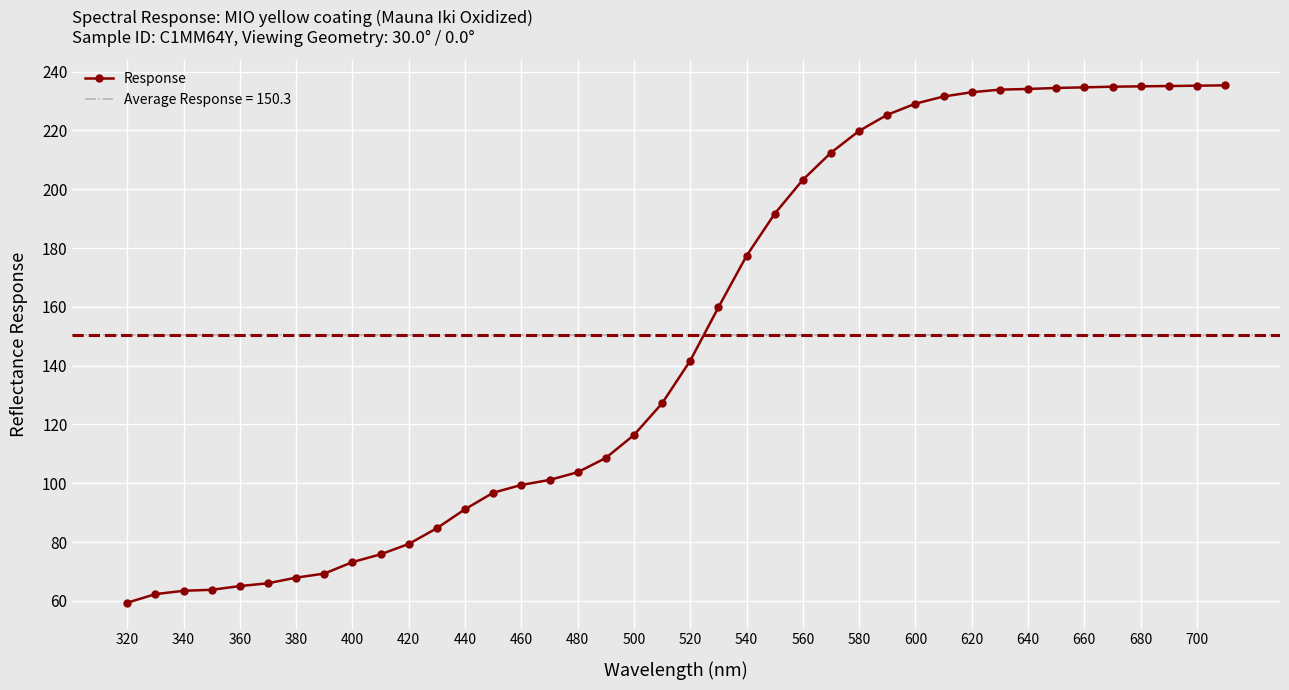

The Response series shows 235.2 at 700. True or false?

True